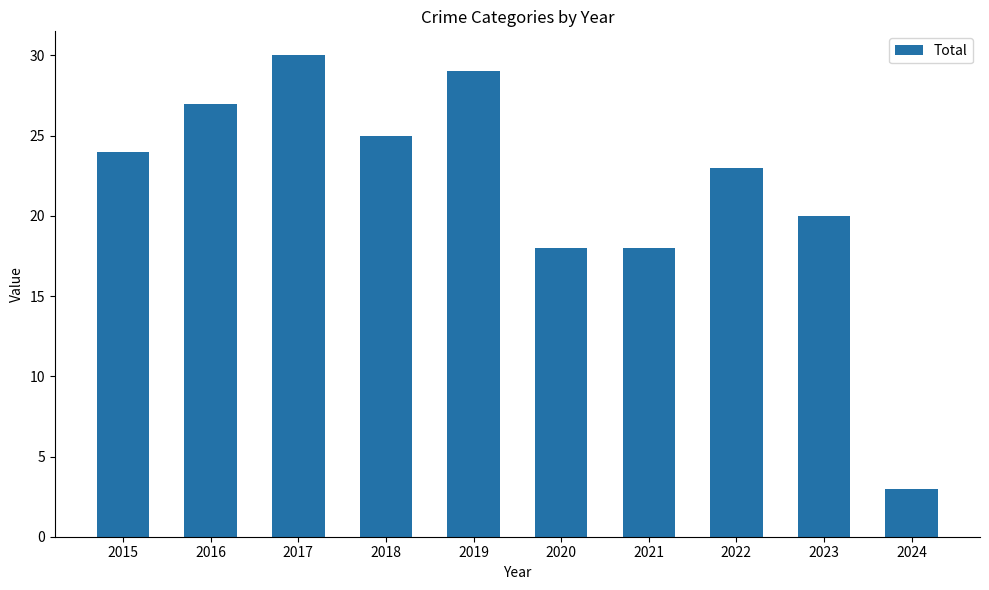

What is the sum of the values at 2017 and 2015?

54